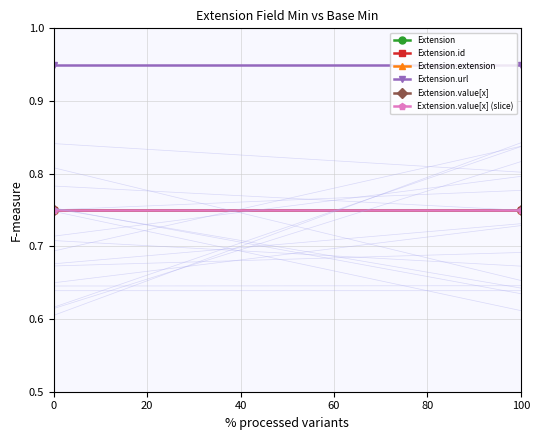

What is the total value across all series at 0?

4.7